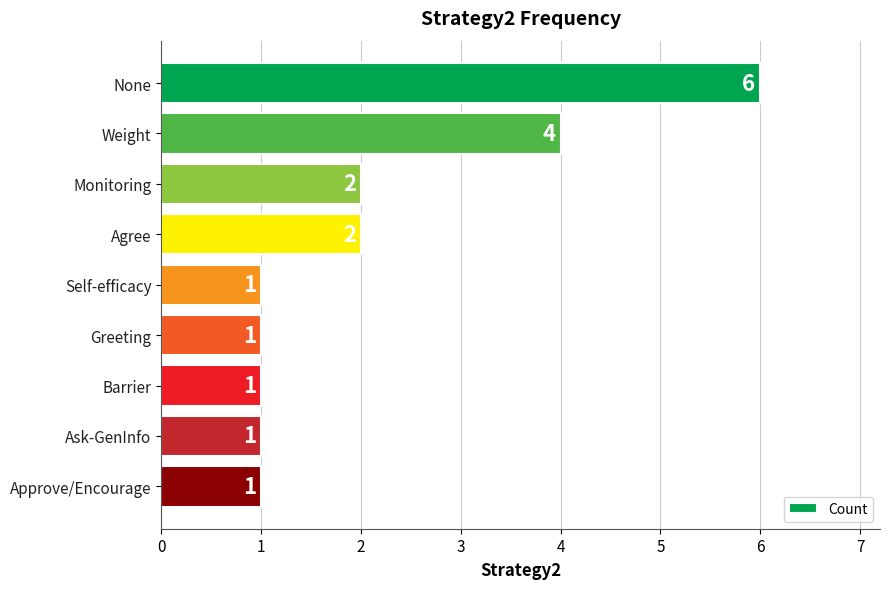

How many bars are there in total?

9